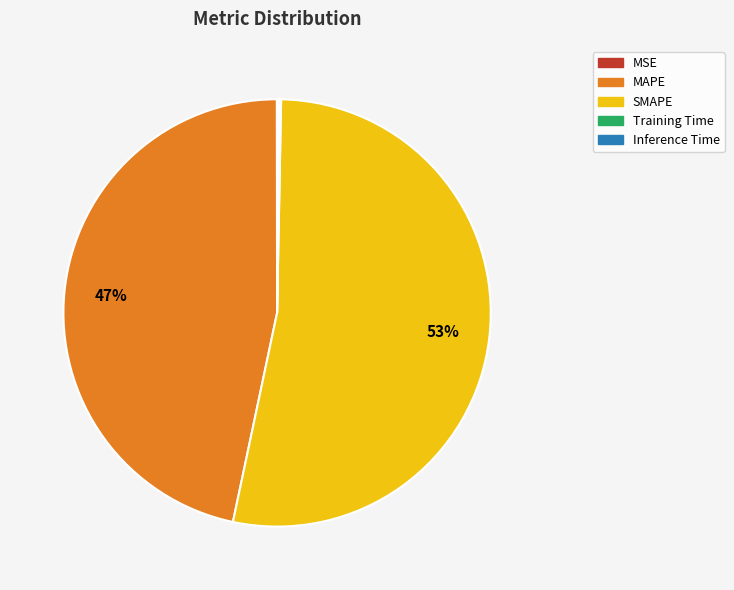

Is it true that SMAPE is 53% of the pie?

True